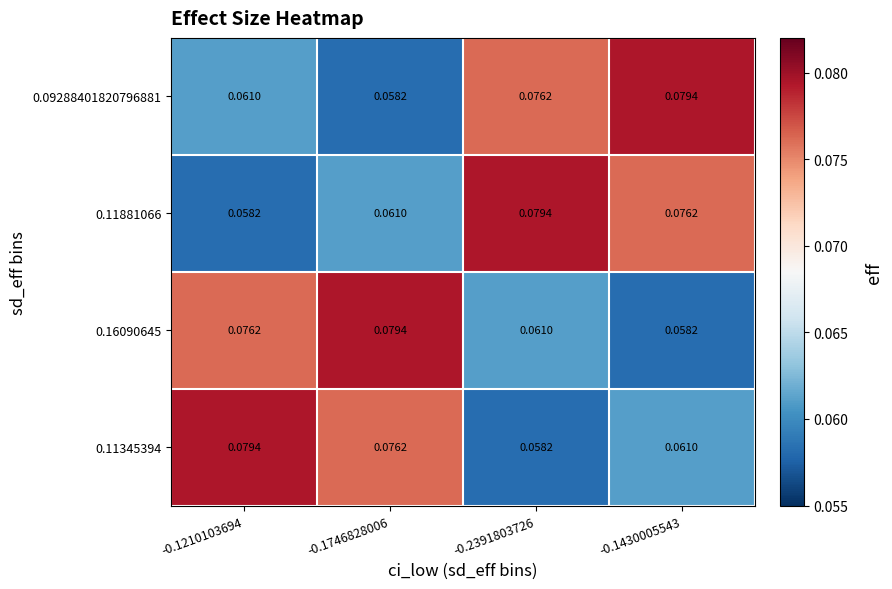

Is the value of 0.09288401820796881 at -0.1746828006 greater than the value of 0.16090645 at -0.1210103694?

No